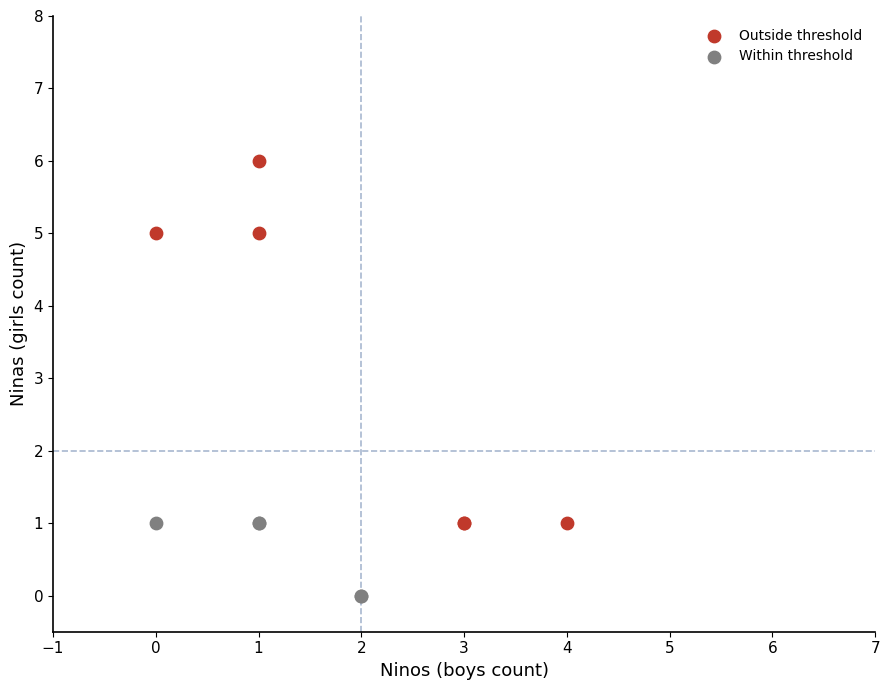

Which series contains the lowest Y value?

Within threshold